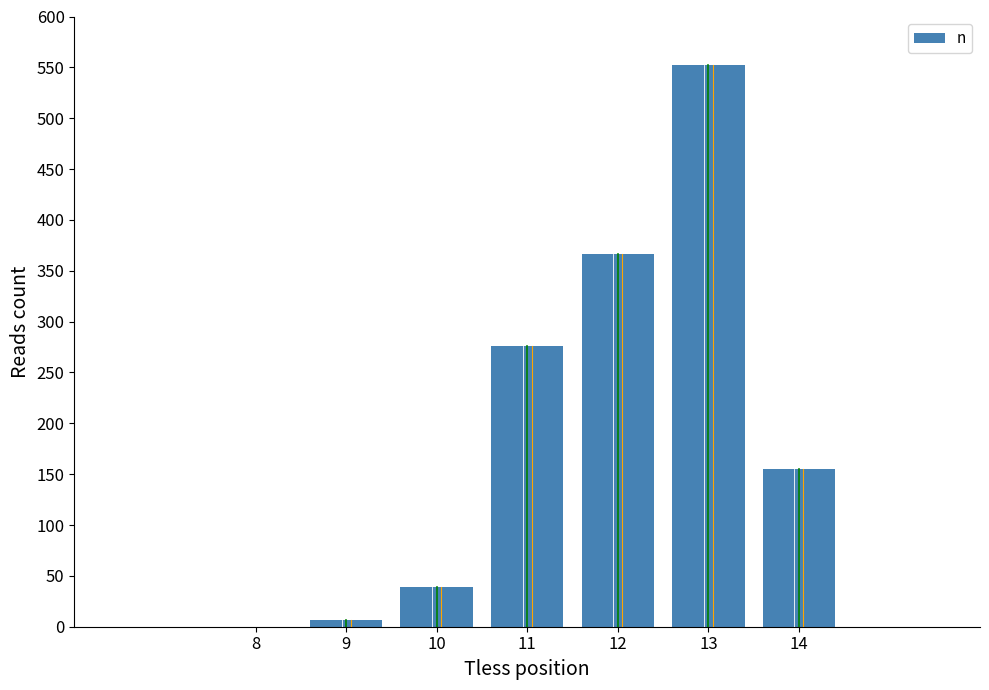

How many distinct data groups are displayed?

1